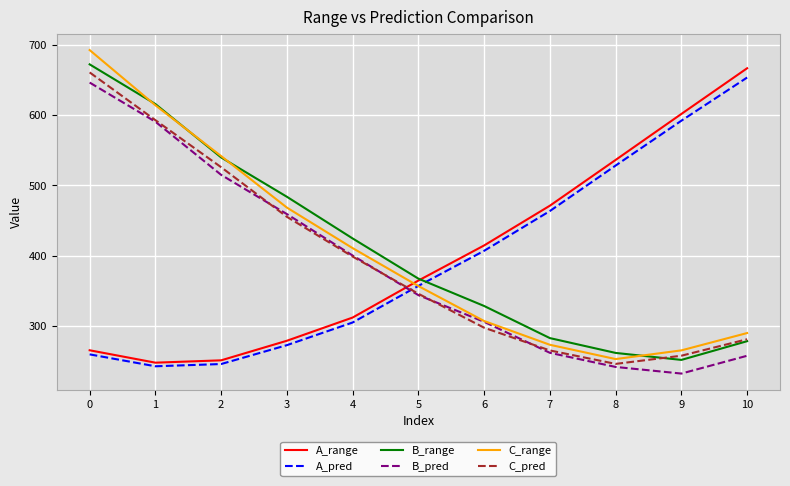

Where is B_pred nearest to the value 439?

3